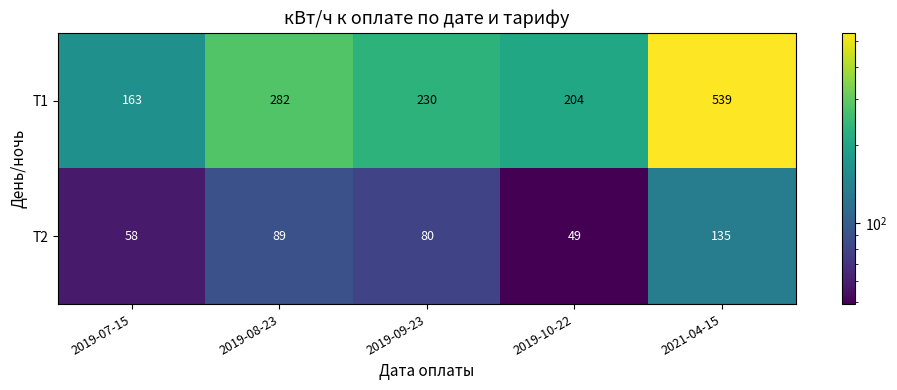

Rank the series by their maximum value, from lowest to highest.

Т2, Т1